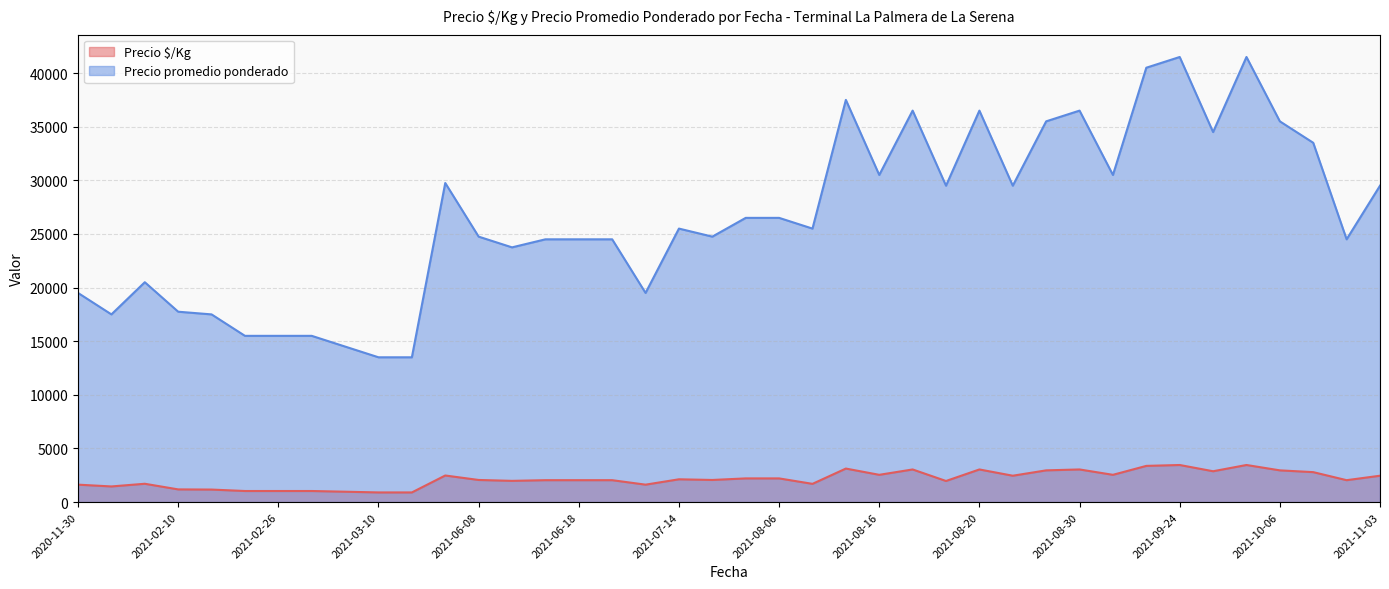

True or false: Precio $/Kg and Precio promedio ponderado cross at least once.

False